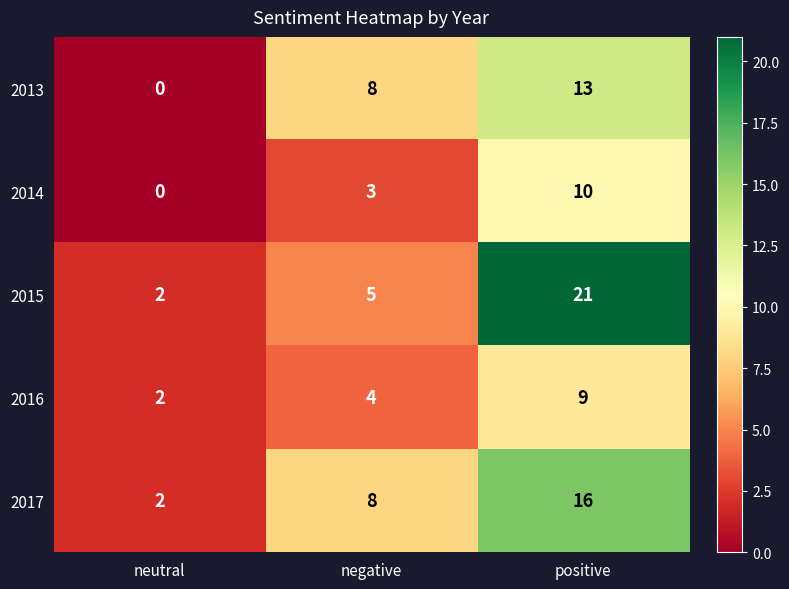

Which series has the largest total across all categories?

2015